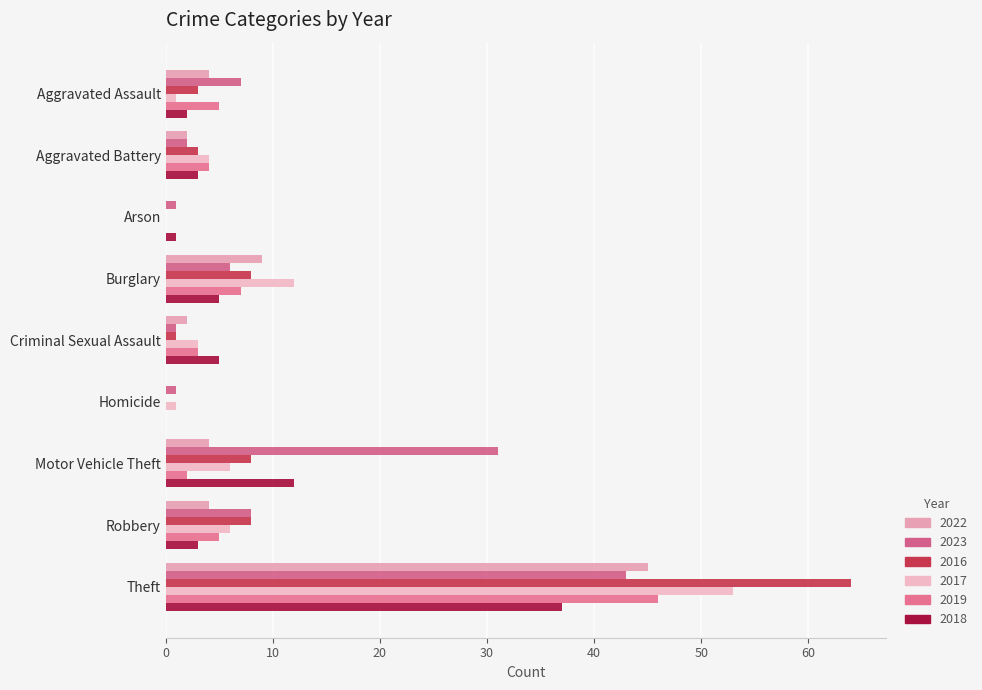

What is the greatest value displayed?

64